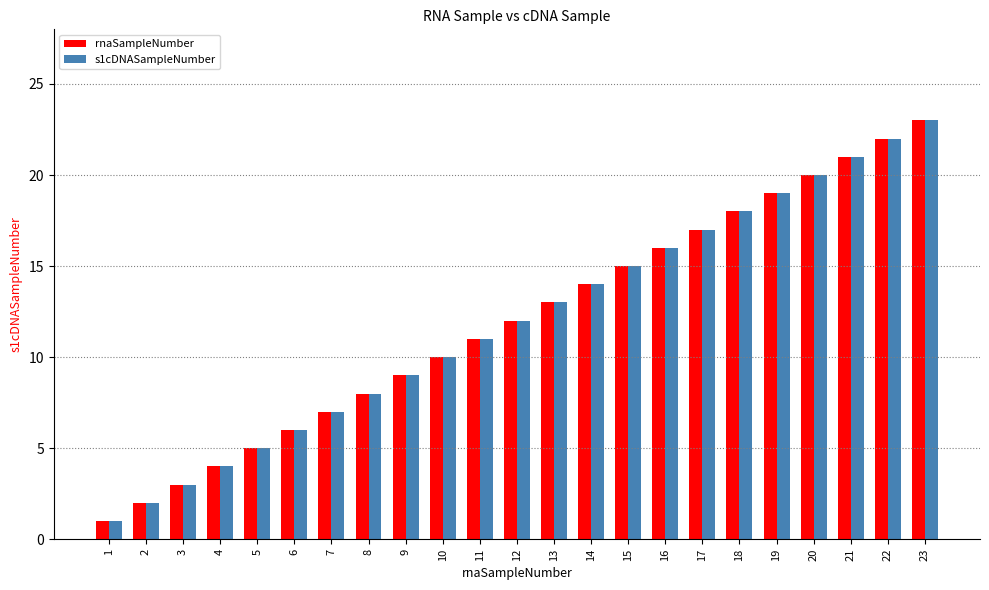

At which category is the sum across all series the highest?

23